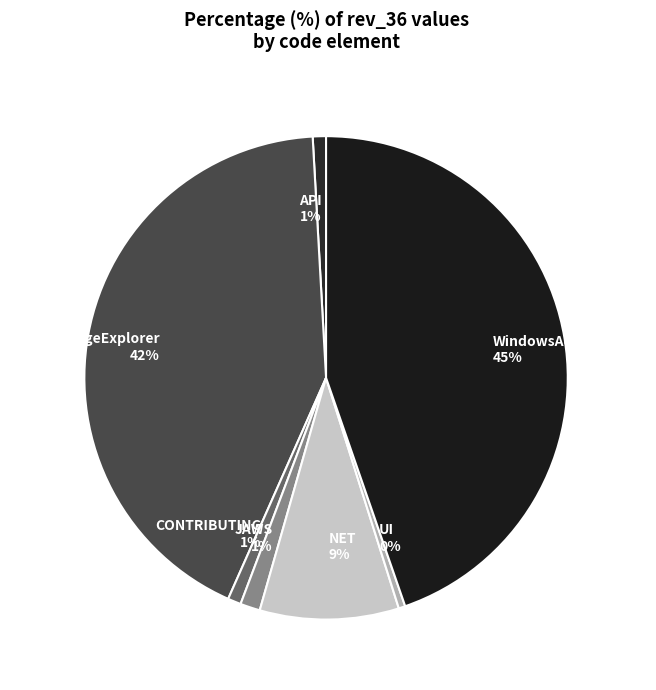

To the nearest percent, what is the combined percentage of CONTRIBUTING and API?

2%